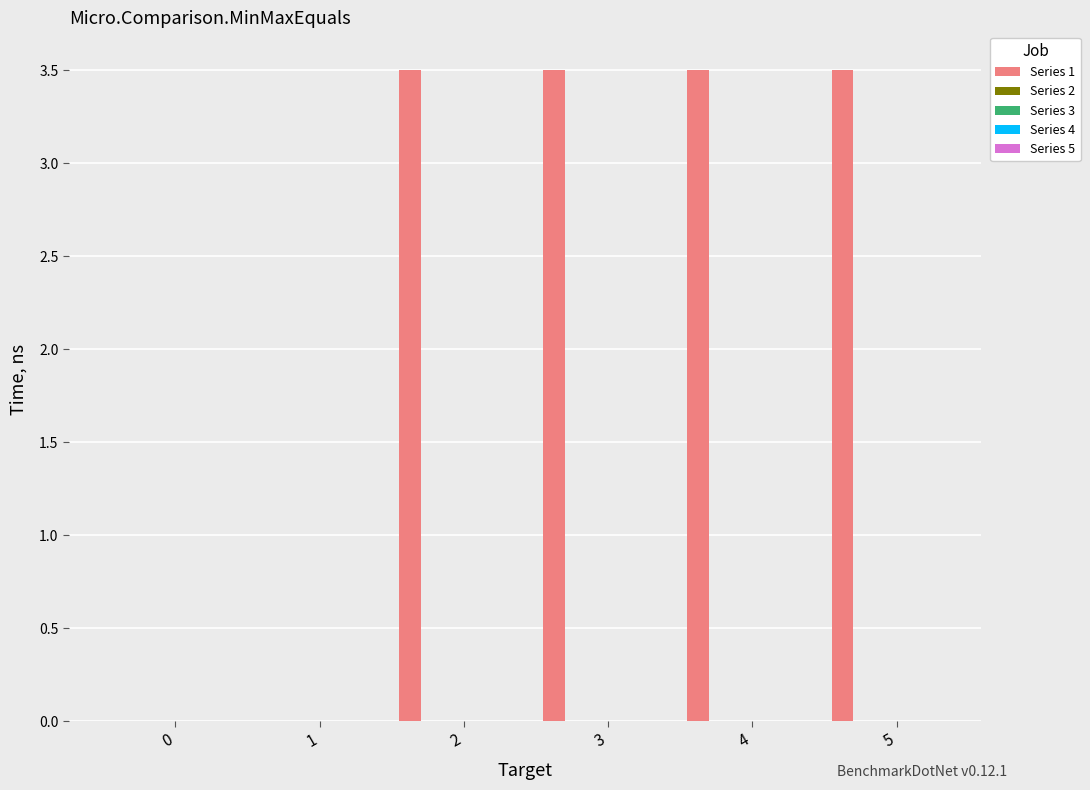

What is the greatest value displayed?

3.5